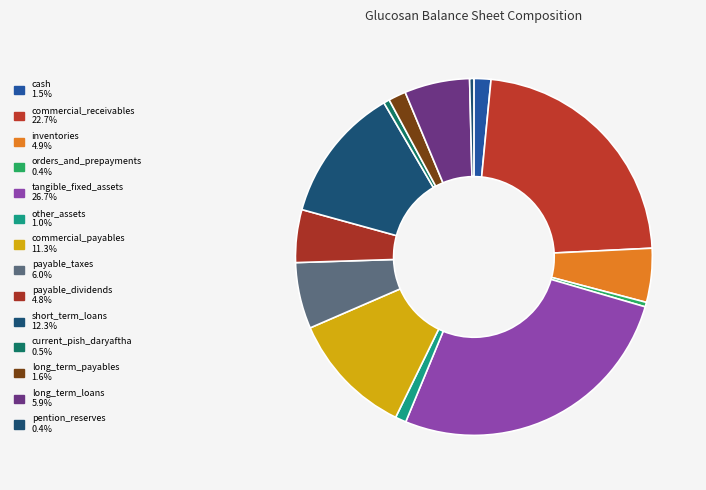

Count the number of slices in the pie.

14